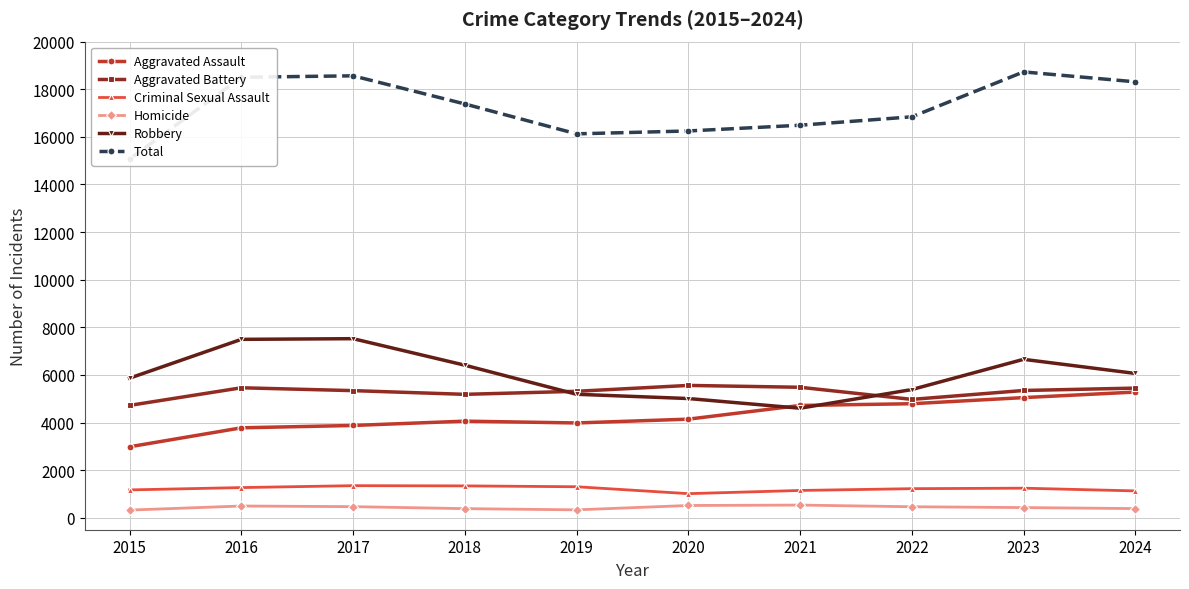

Is the value of Aggravated Assault at 2023 greater than the value of Total at 2016?

No